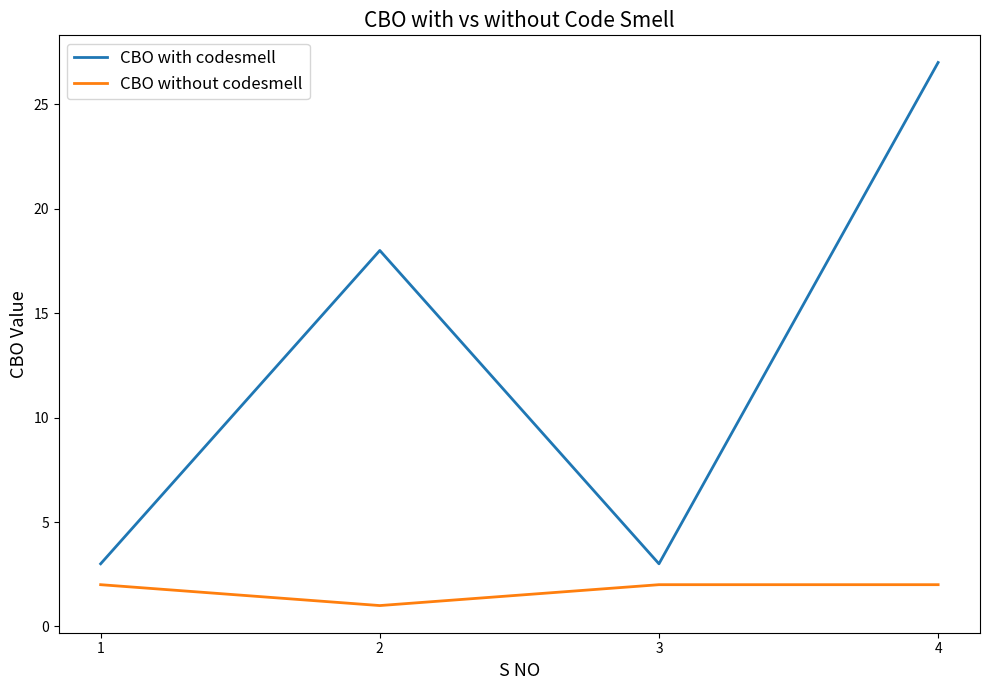

How many lines are shown in the chart?

2